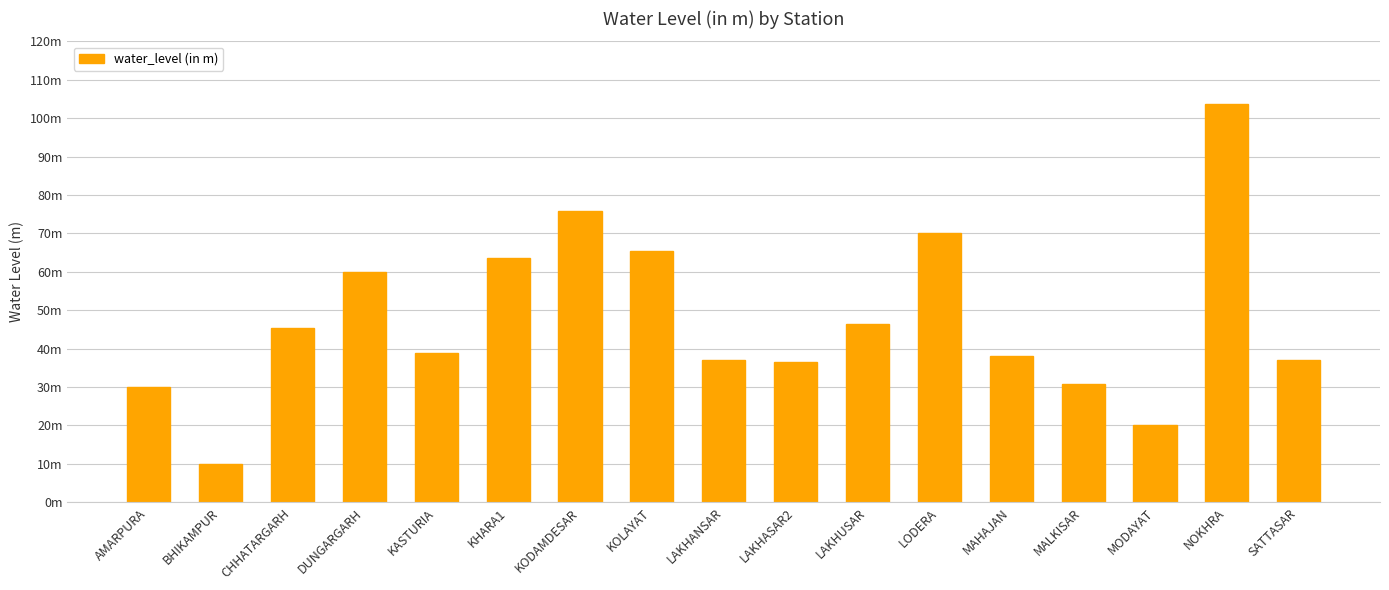

Reading right to left, extract all data points from this chart.

SATTASAR=36.9	NOKHRA=103.8	MODAYAT=20.1	MALKISAR=30.9	MAHAJAN=38.1	LODERA=70.0	LAKHUSAR=46.3	LAKHASAR2=36.4	LAKHANSAR=37.1	KOLAYAT=65.3	KODAMDESAR=75.8	KHARA1=63.7	KASTURIA=39.0	DUNGARGARH=59.9	CHHATARGARH=45.4	BHIKAMPUR=9.9	AMARPURA=30.1